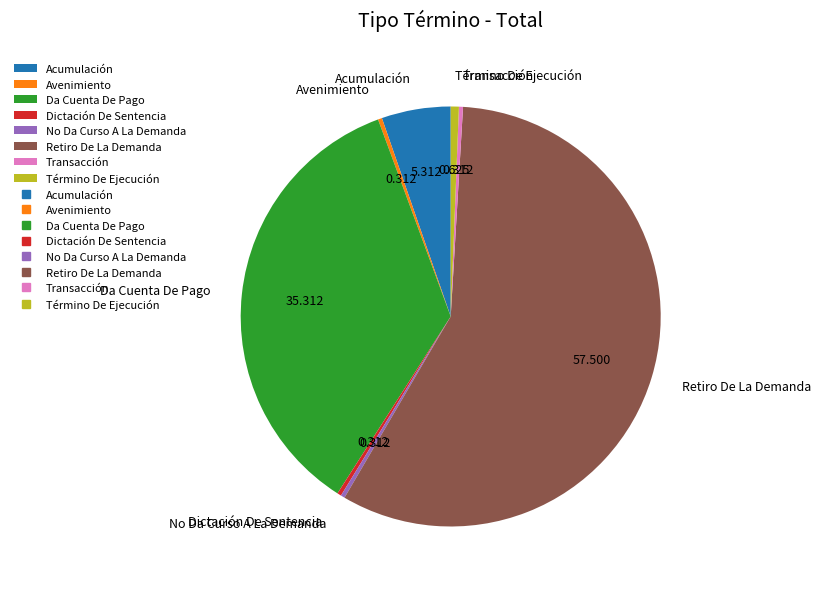

The No Da Curso A La Demanda slice represents 0% of the pie. True or false?

True